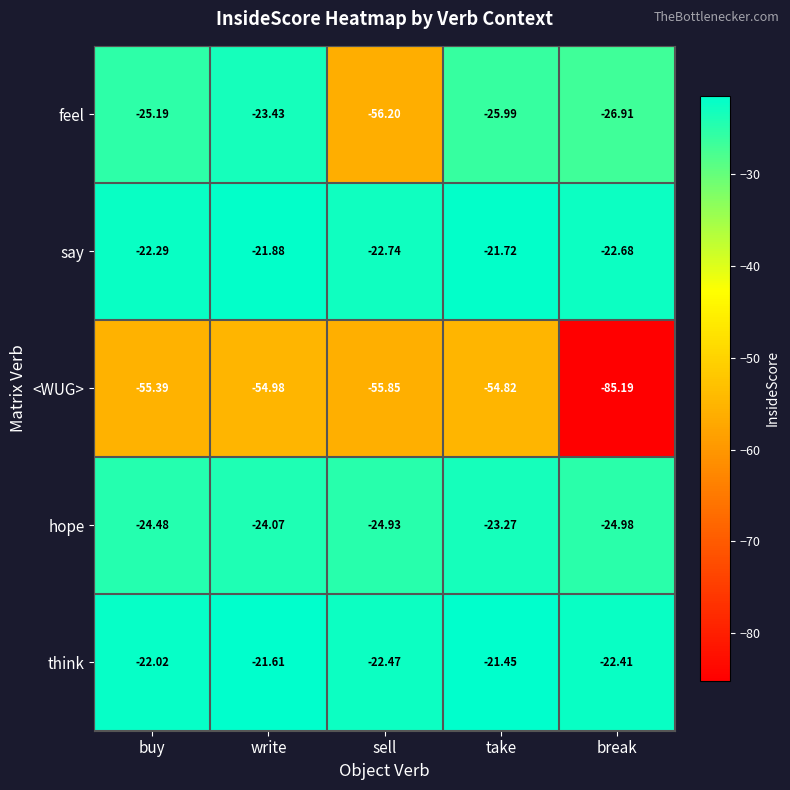

Rank the series by their maximum value, from lowest to highest.

<WUG>, feel, hope, say, think